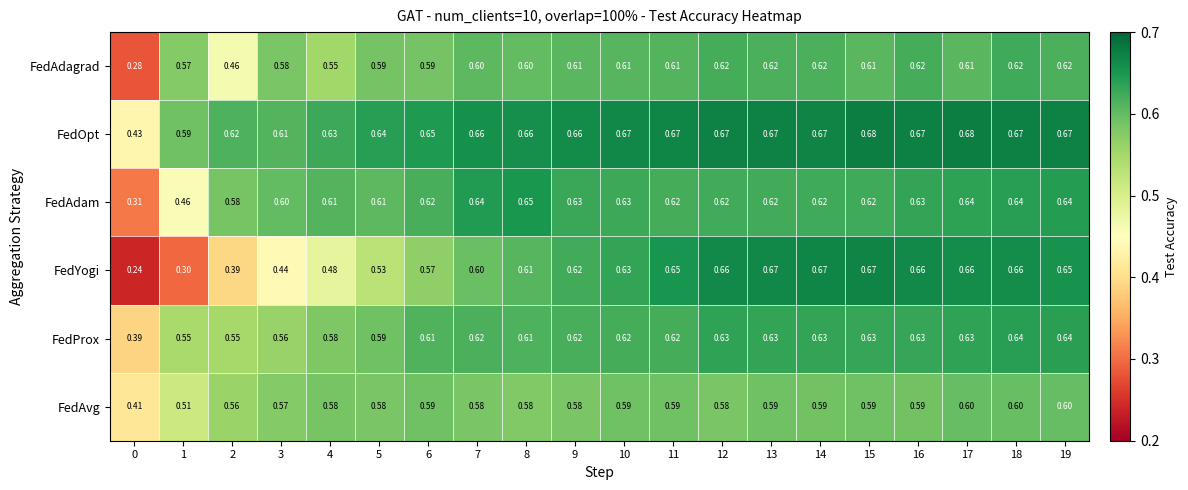

Which series changed the most between 1 and 17?

FedYogi